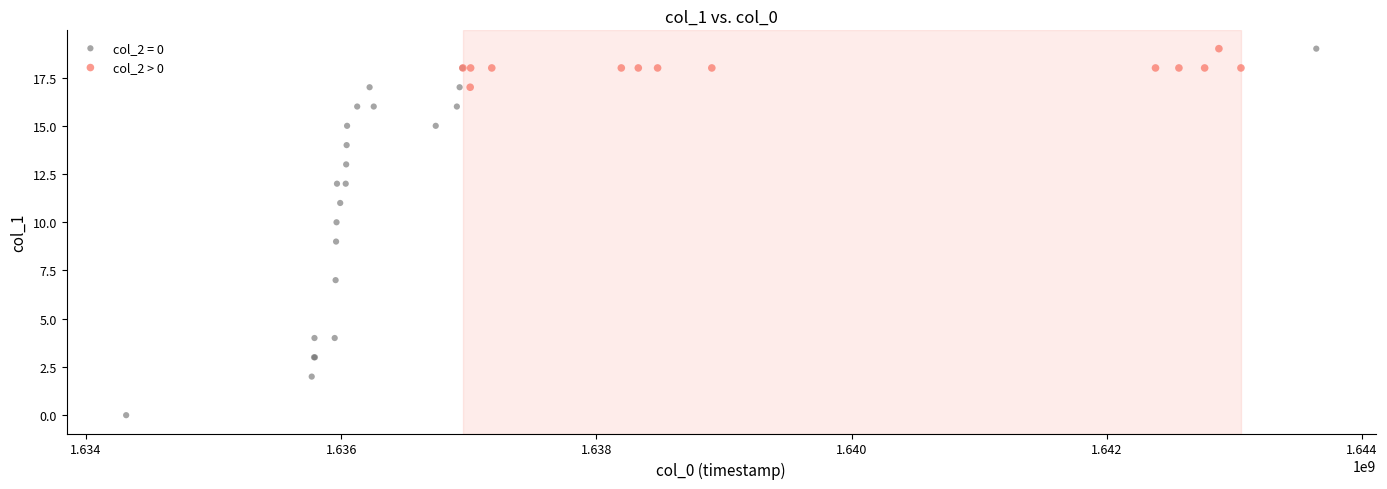

Which series has the widest spread of Y values?

col_2 = 0